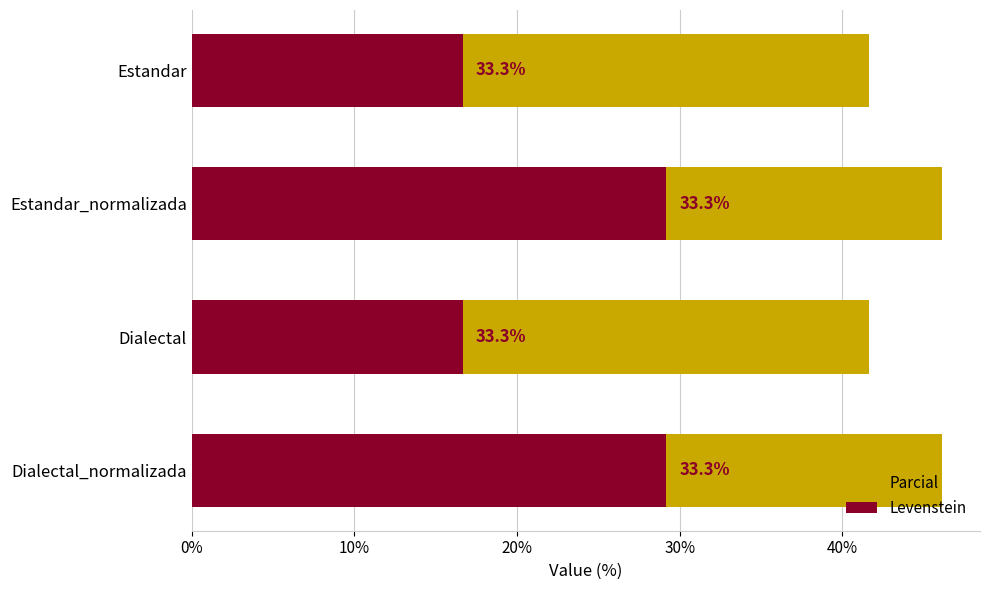

The value of Levenstein at Dialectal_normalizada is 47.2. True or false?

False